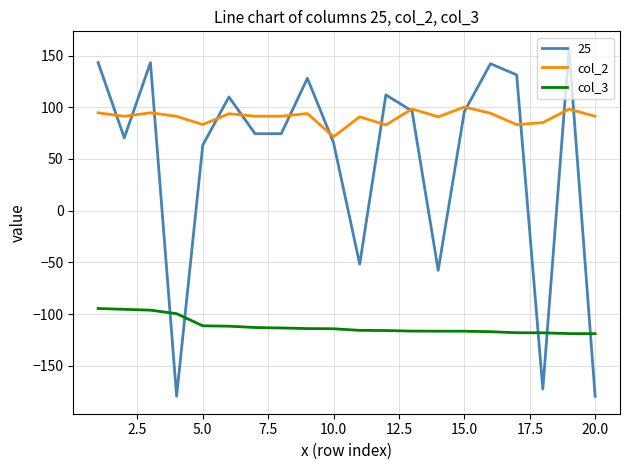

True or false: col_2 and col_3 intersect in this chart.

False